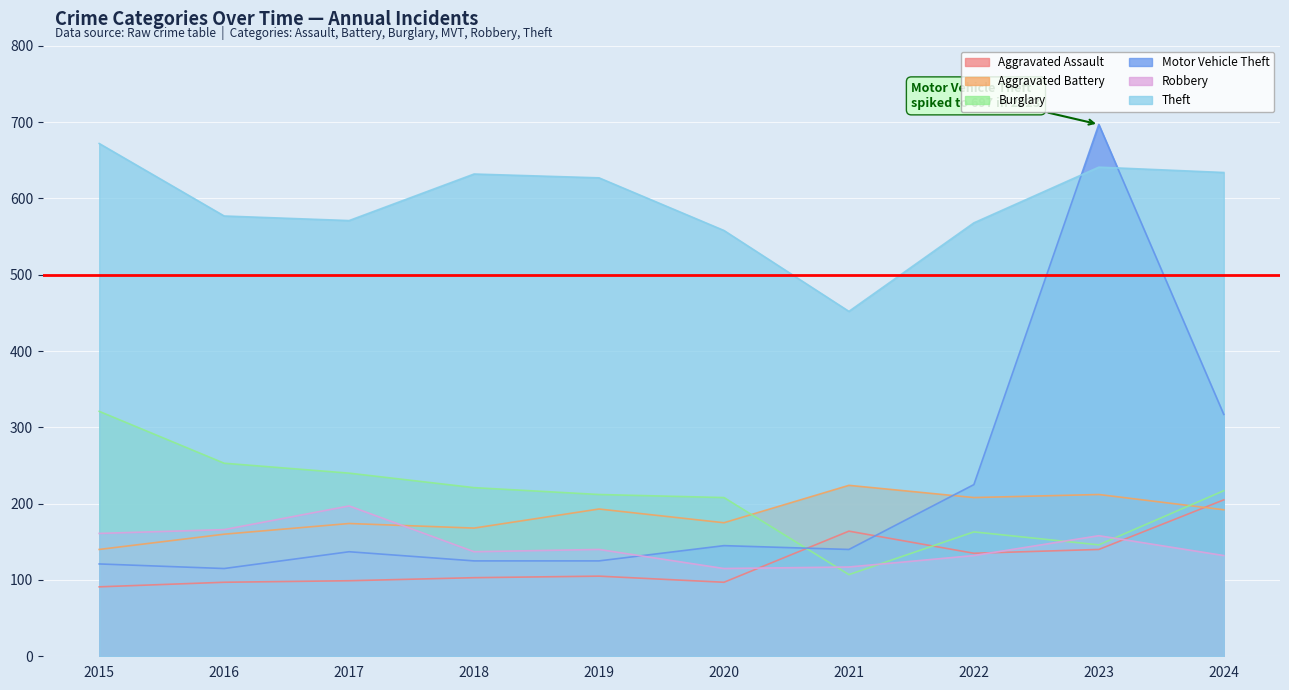

How many lines are shown in the chart?

6